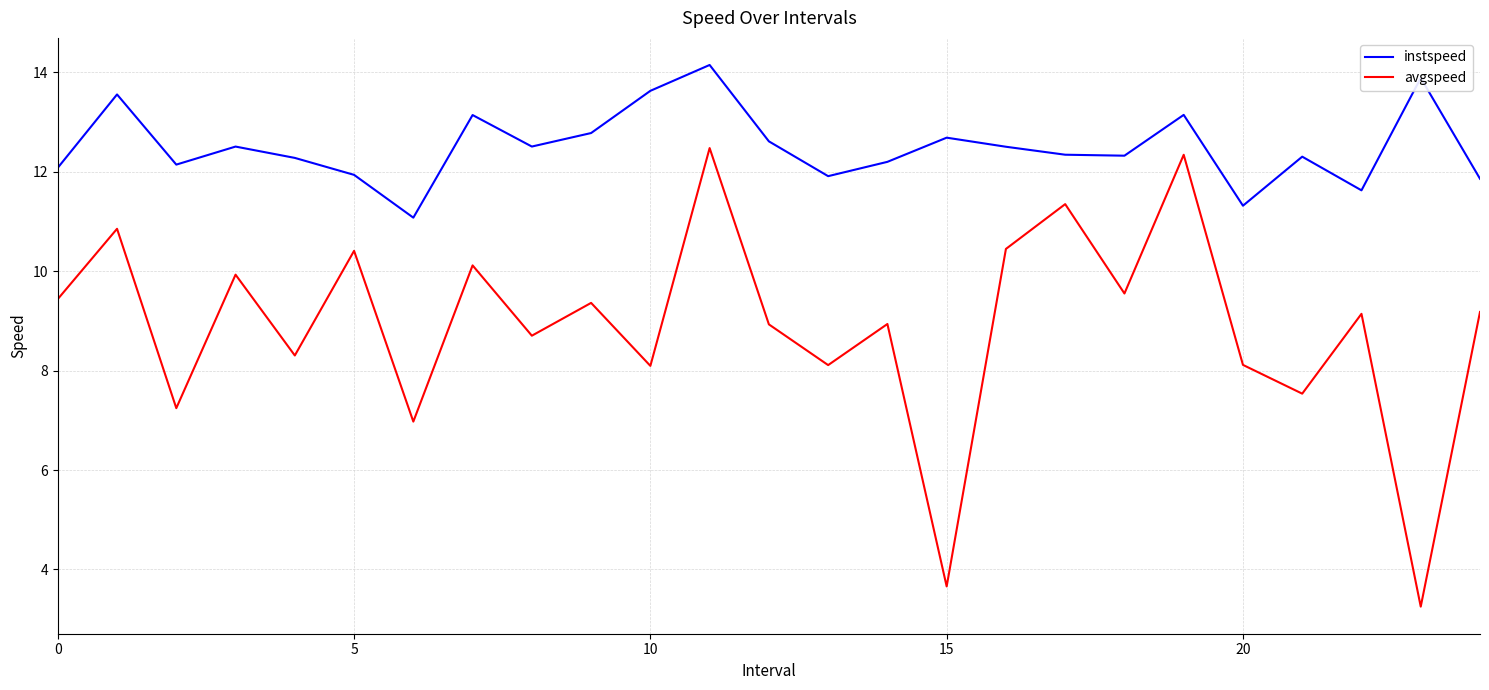

List the series in order of their peak value, highest first.

instspeed, avgspeed